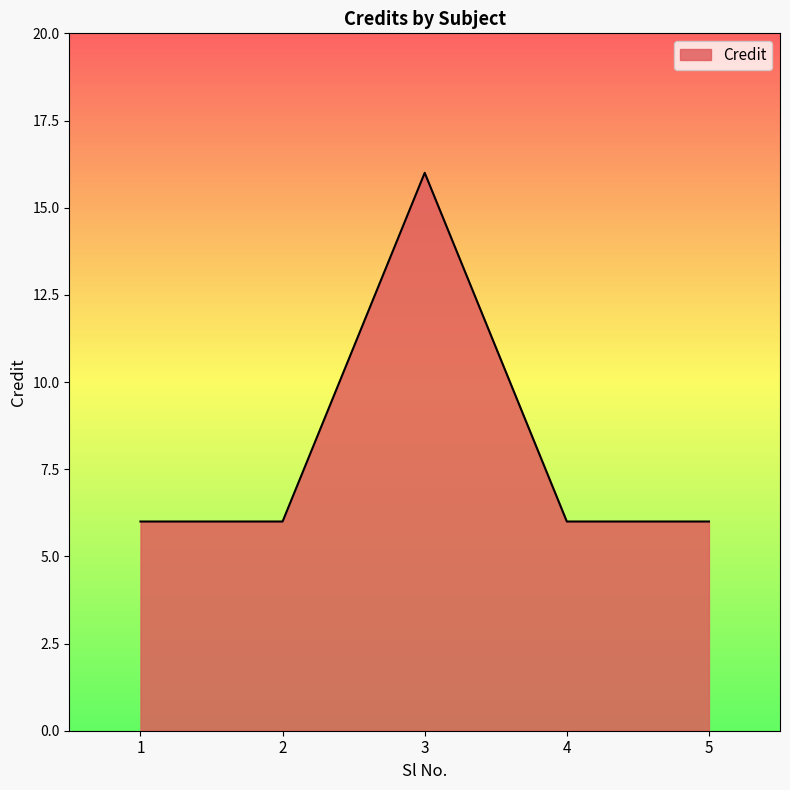

What is the minimum value shown in the chart?

6